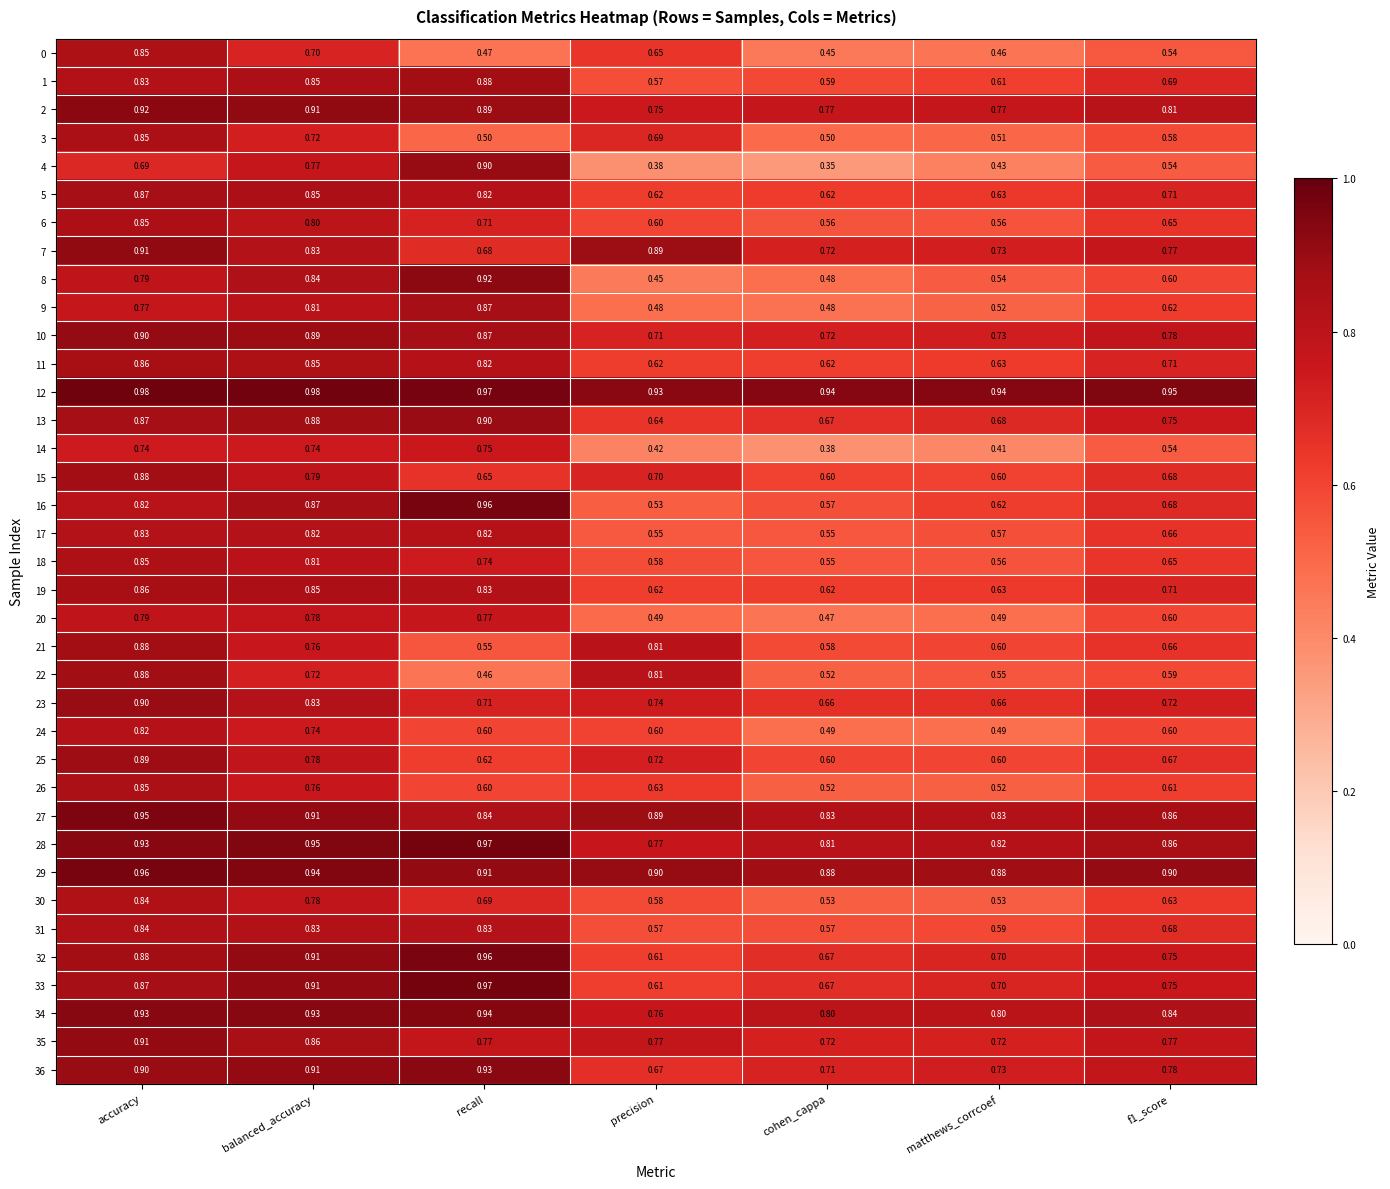

Which series changed the most between balanced_accuracy and recall?

22